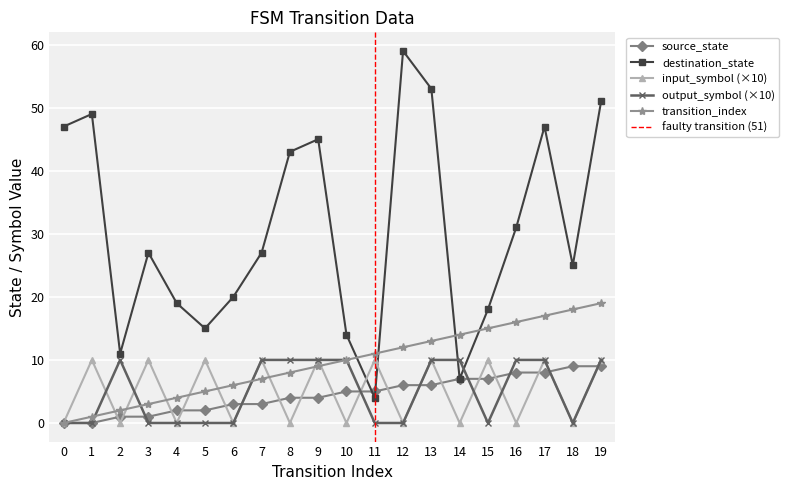

True or false: destination_state has more than 0 interior local peaks.

True